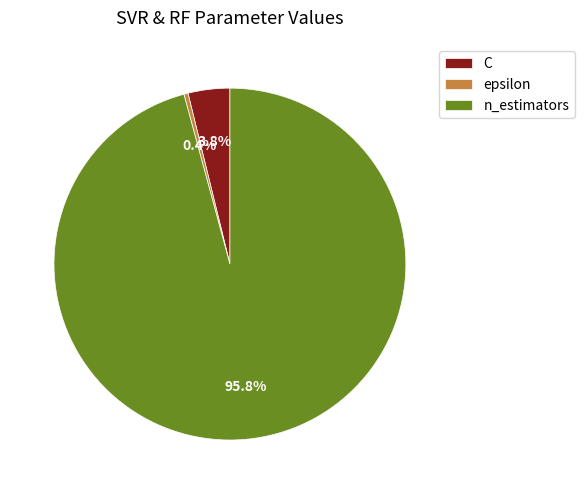

To the nearest percent, what is the average slice percentage?

33%